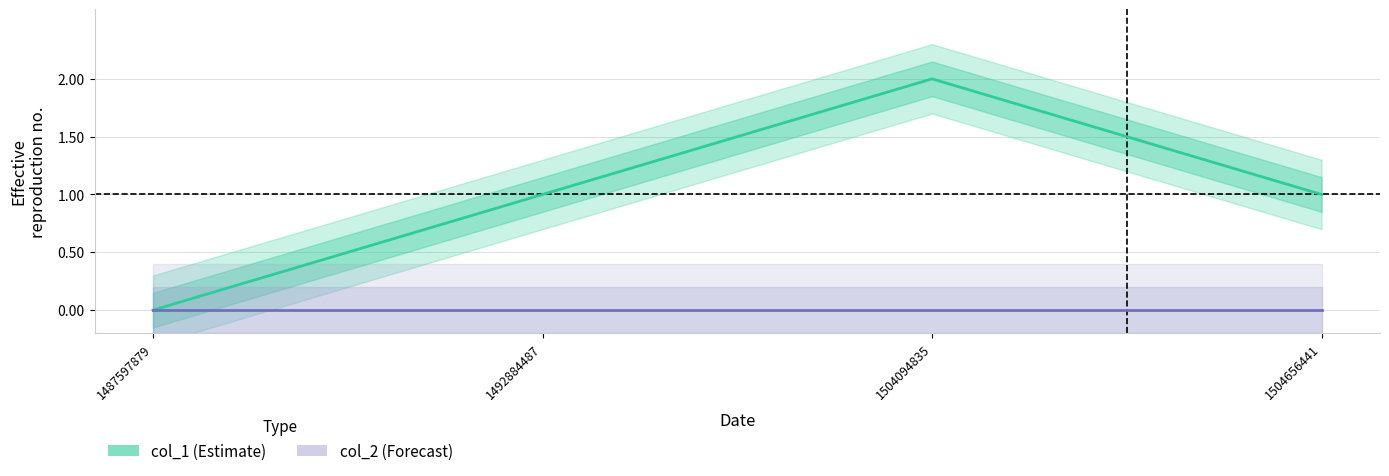

What is the value of the col_1 point at the 2nd from the left?

1